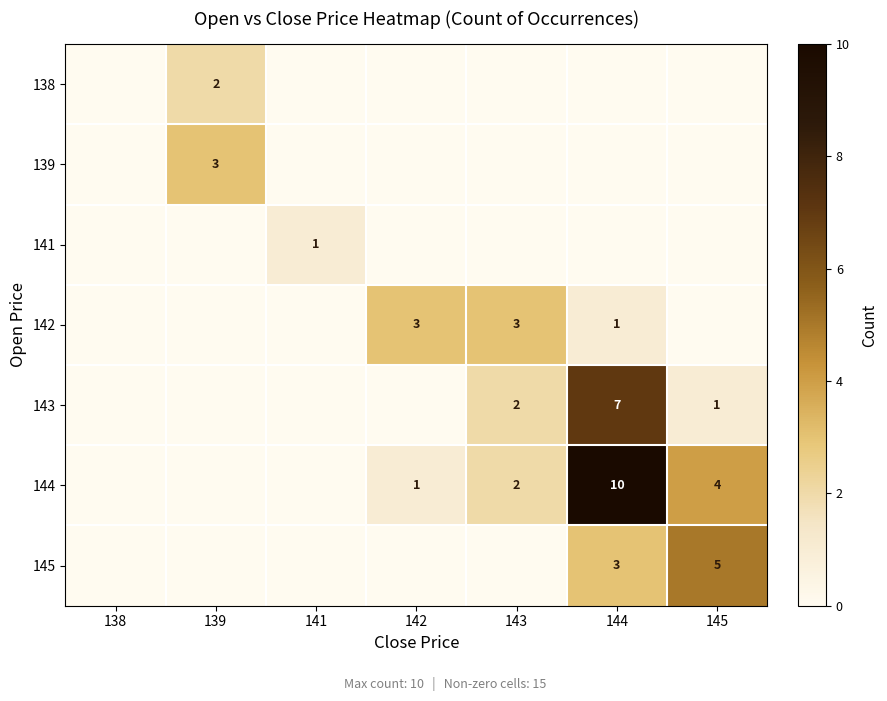

True or false: 143 has a value of 7 at 144.

True